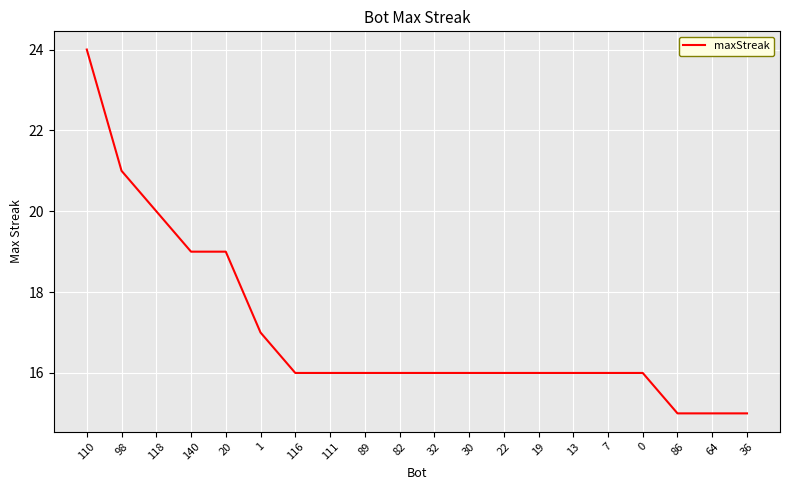

Does the chart display data point markers on the line(s)?

No